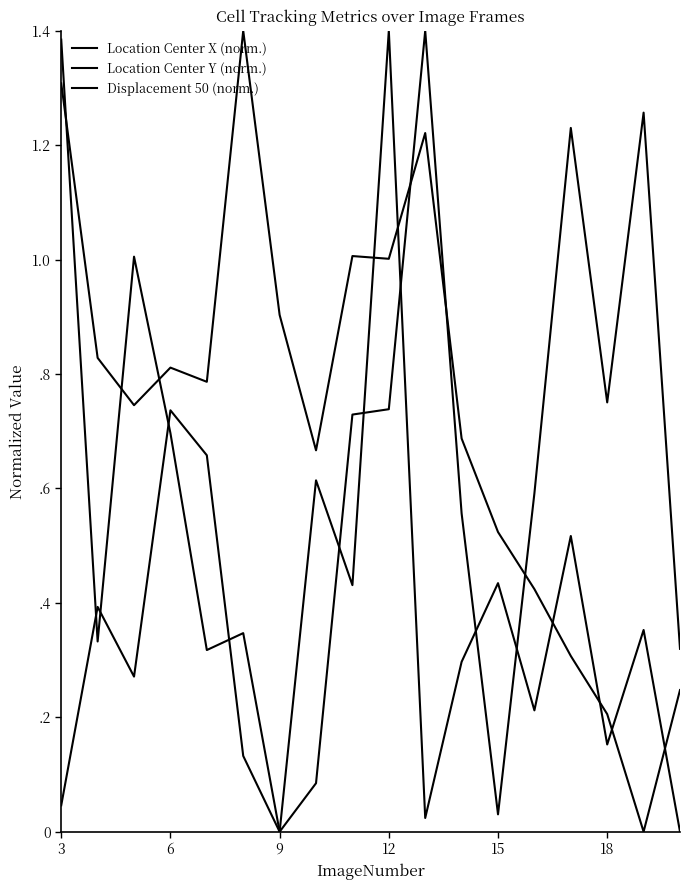

At how many categories does at least one series exceed 0?

18